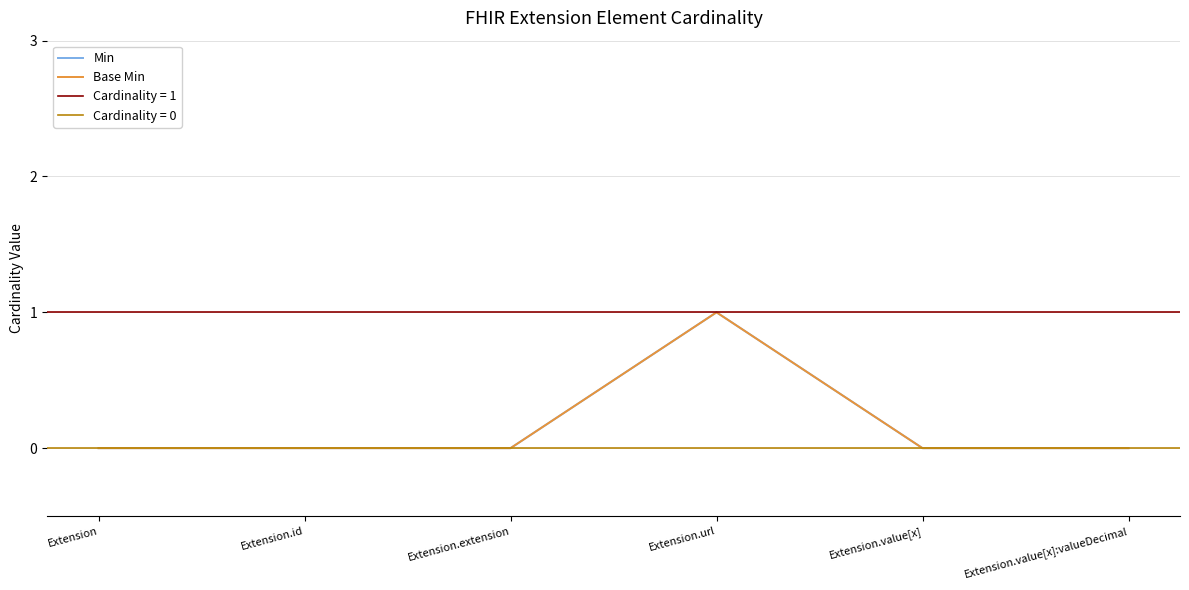

Reading left to right, extract all data points from this chart.

Min: 0	0	0	1	0	0
Base Min: 0	0	0	1	0	0